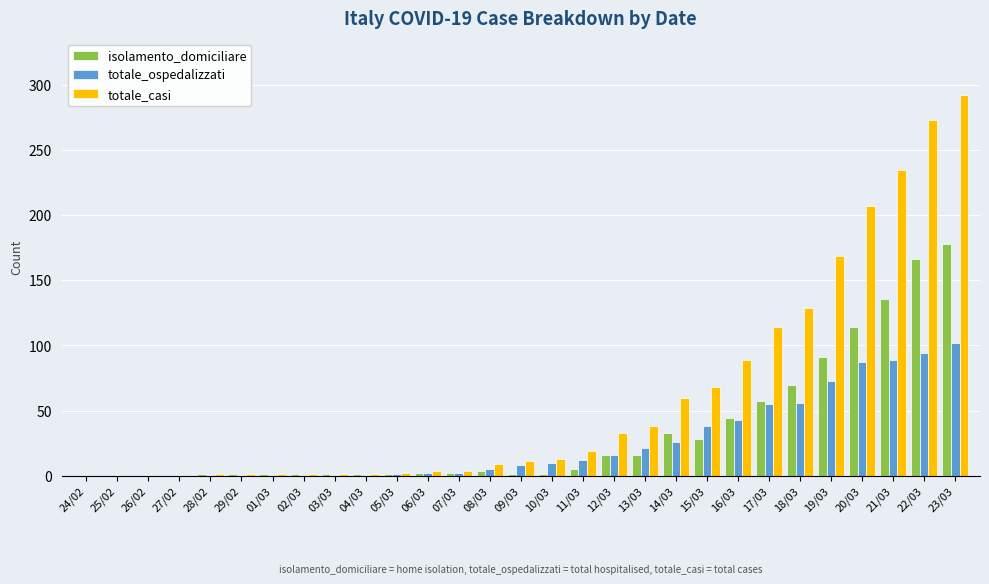

What is the spread (max minus min) of values at 14/03?

34